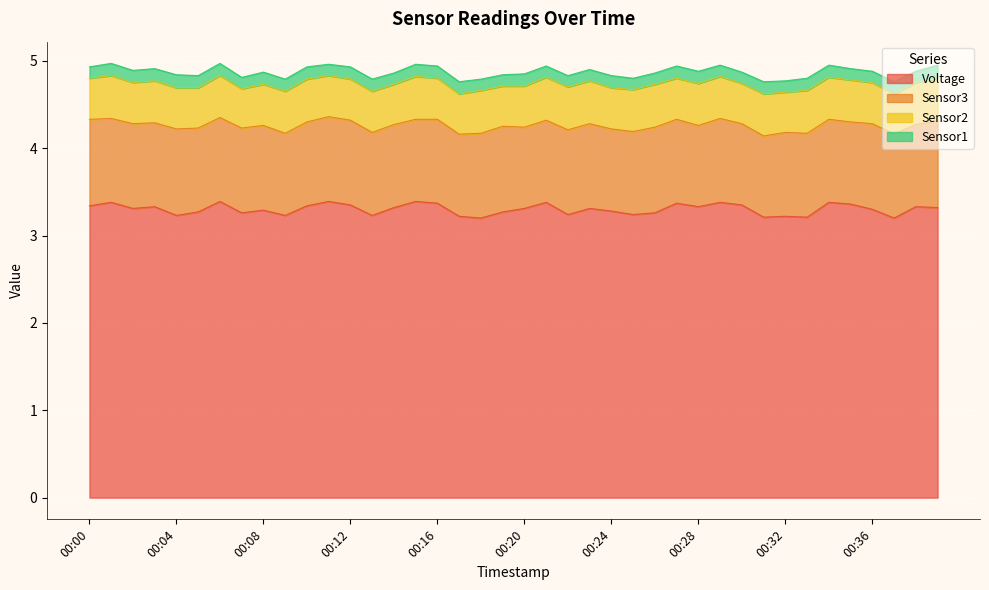

Where is the first local minimum for Sensor2?

00:02